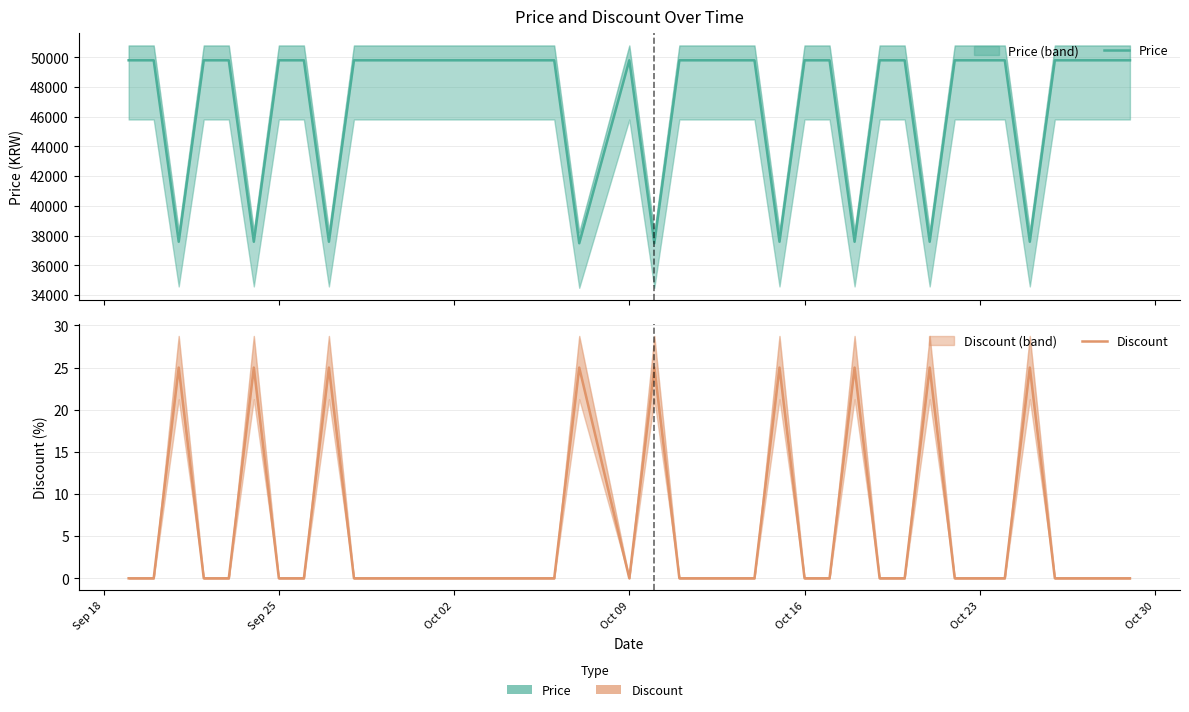

How many lines are shown in the chart?

2